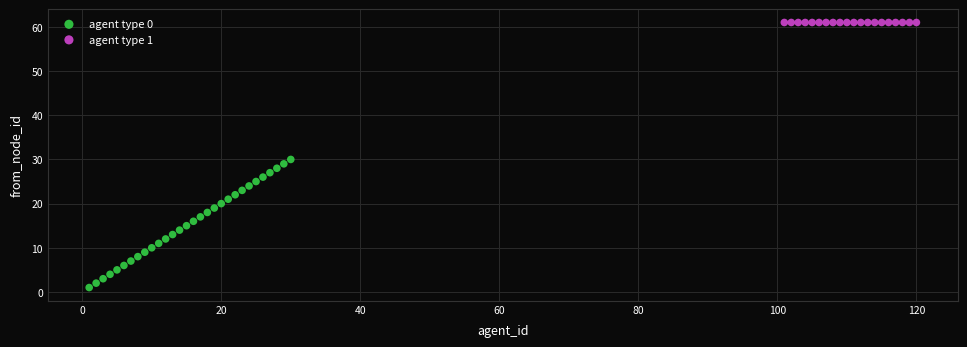

Which series reaches the maximum Y coordinate?

agent type 1